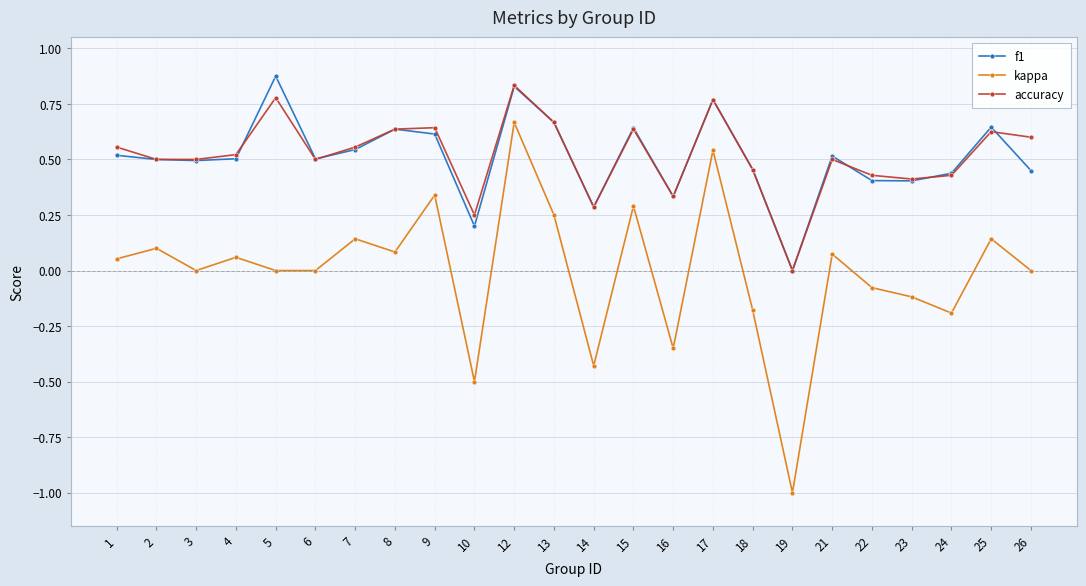

How many lines are shown in the chart?

3